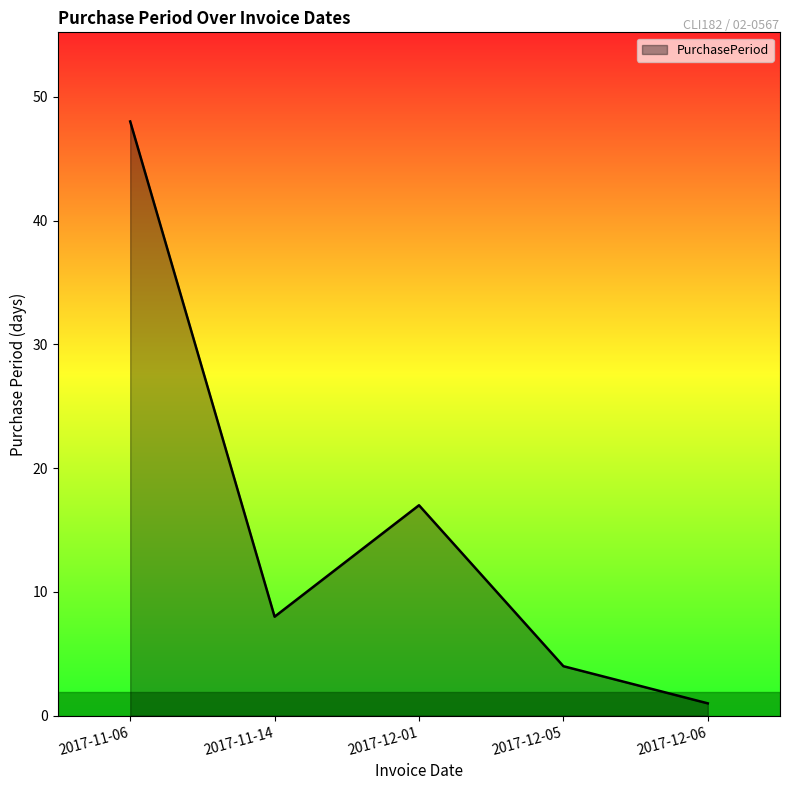

What is the sum of all values?

78